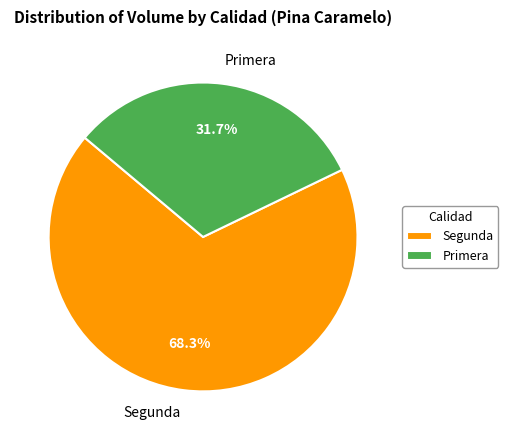

What percentage is the Segunda slice, to the nearest percent?

68%